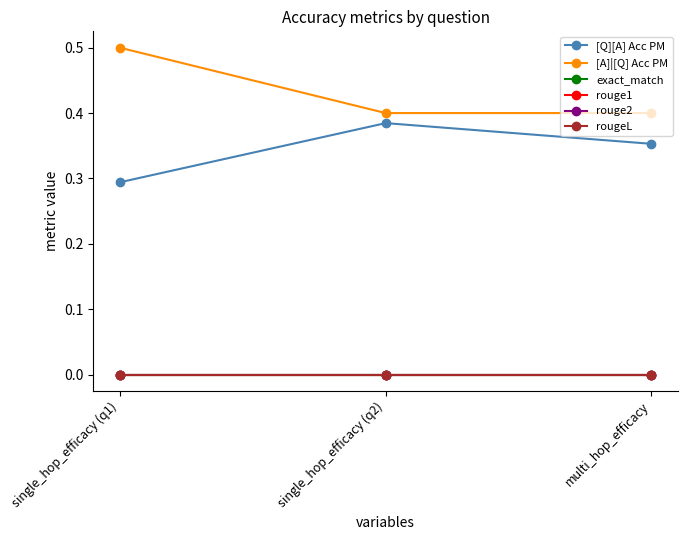

At which label does [A]|[Q] Acc PM reach its peak?

single_hop_efficacy (q1)